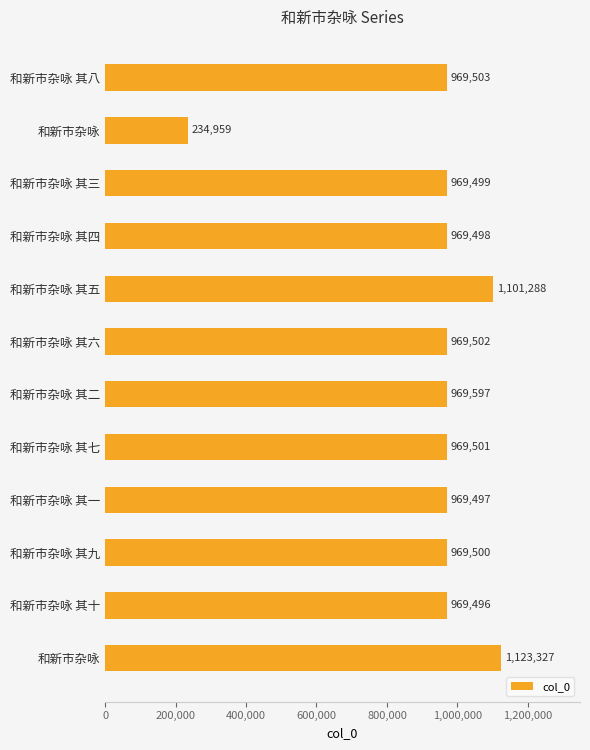

Does the chart contain any negative values?

No